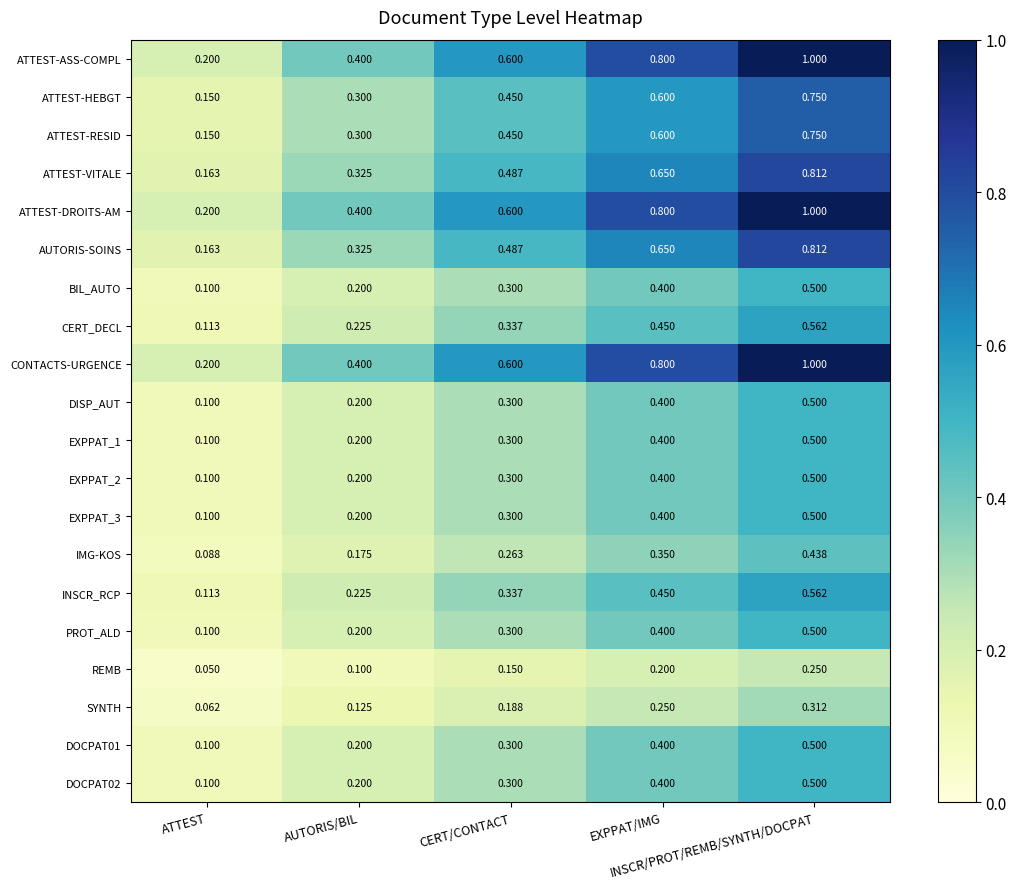

What is the total value across all series at CERT/CONTACT?

7.3